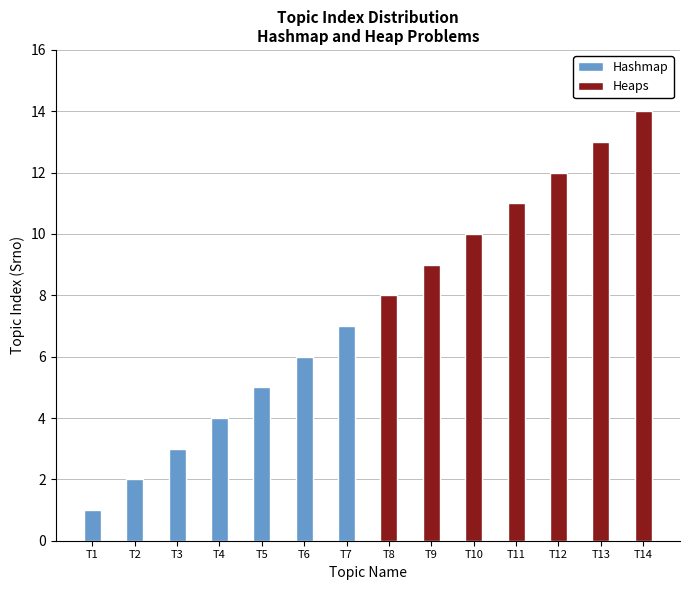

What is the value of the Hashmap bar at the 1st from the left?

1